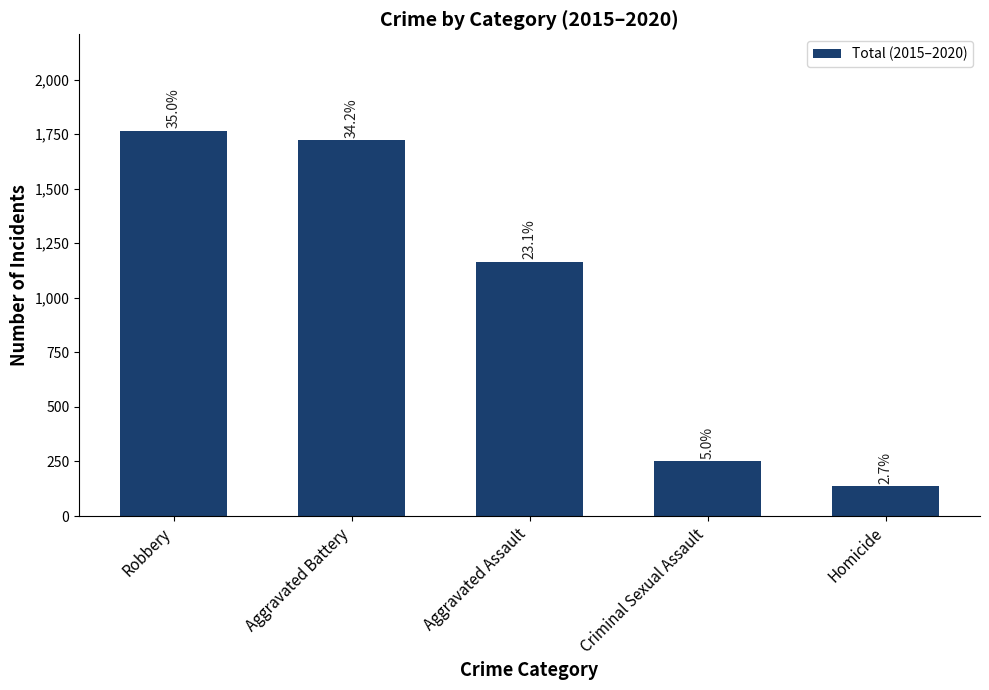

Does the chart contain any negative values?

No